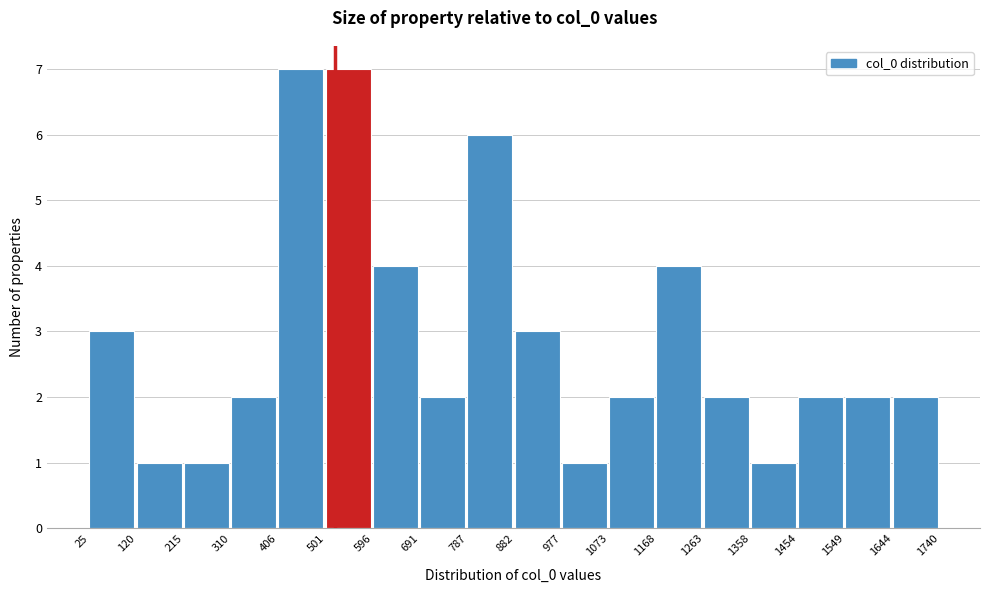

Reading left to right, transcribe this chart: for each bar, give the range it covers on the x-axis and its height. The values are not printed on the chart, so give them approximately, as read against the axis.

25 to 120: 3
120 to 215: 1
215 to 310: 1
310 to 406: 2
406 to 501: 7
501 to 596: 7
596 to 691: 4
691 to 787: 2
787 to 882: 6
882 to 977: 3
977 to 1073: 1
1073 to 1168: 2
1168 to 1263: 4
1263 to 1358: 2
1358 to 1454: 1
1454 to 1549: 2
1549 to 1644: 2
1644 to 1740: 2